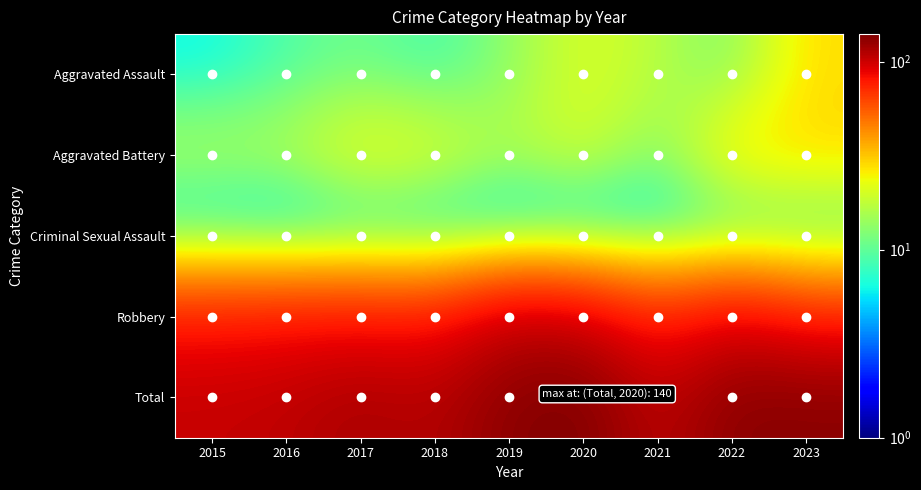

At which category does the chart reach its minimum across all series?

2016